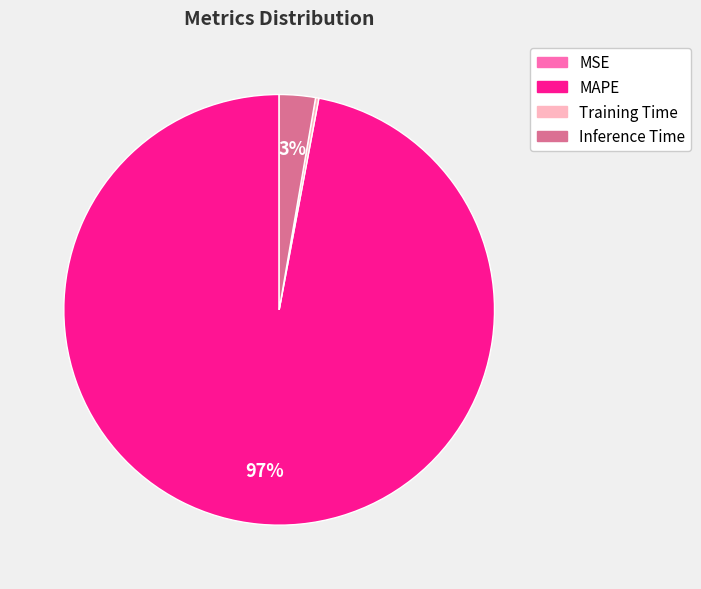

Is there a majority slice in this chart?

Yes